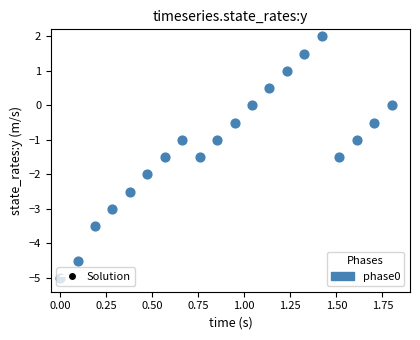

What is the range of X values (max minus min)?

1.8